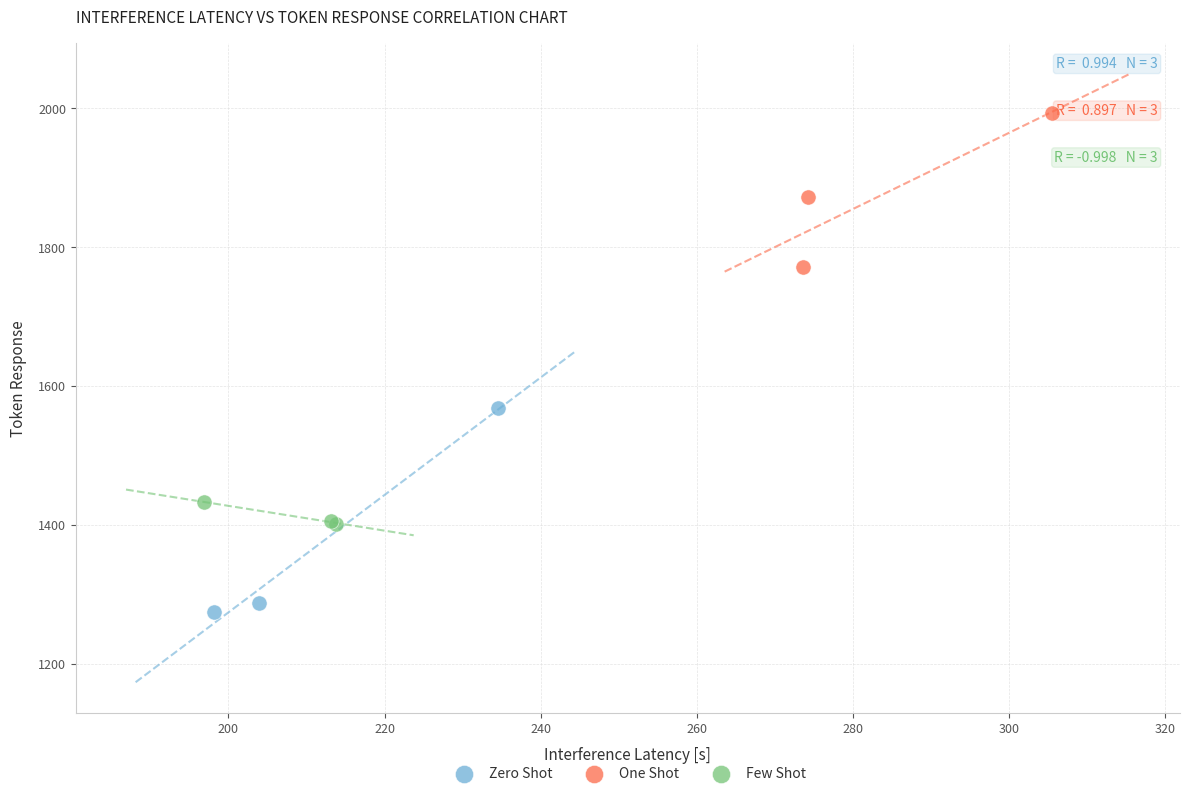

Which series has the largest Y range (max minus min)?

Zero Shot